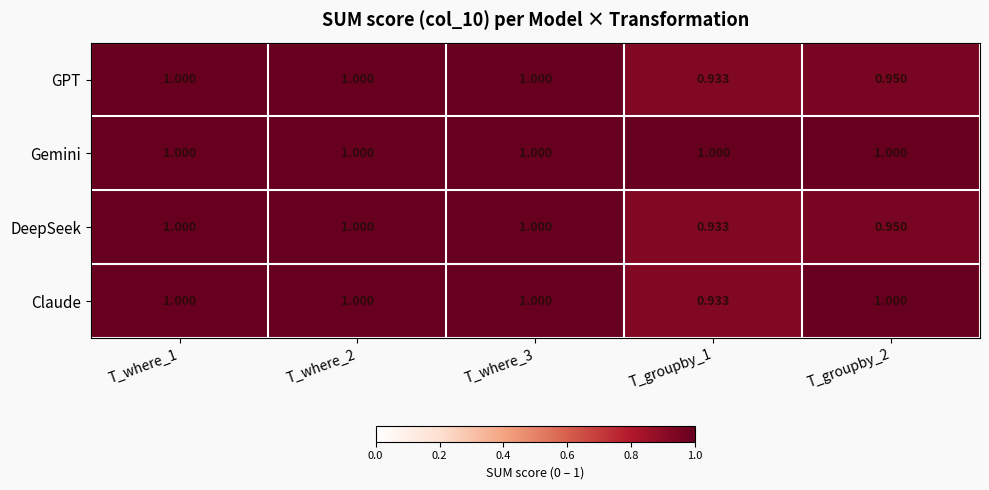

How many distinct data groups are displayed?

4